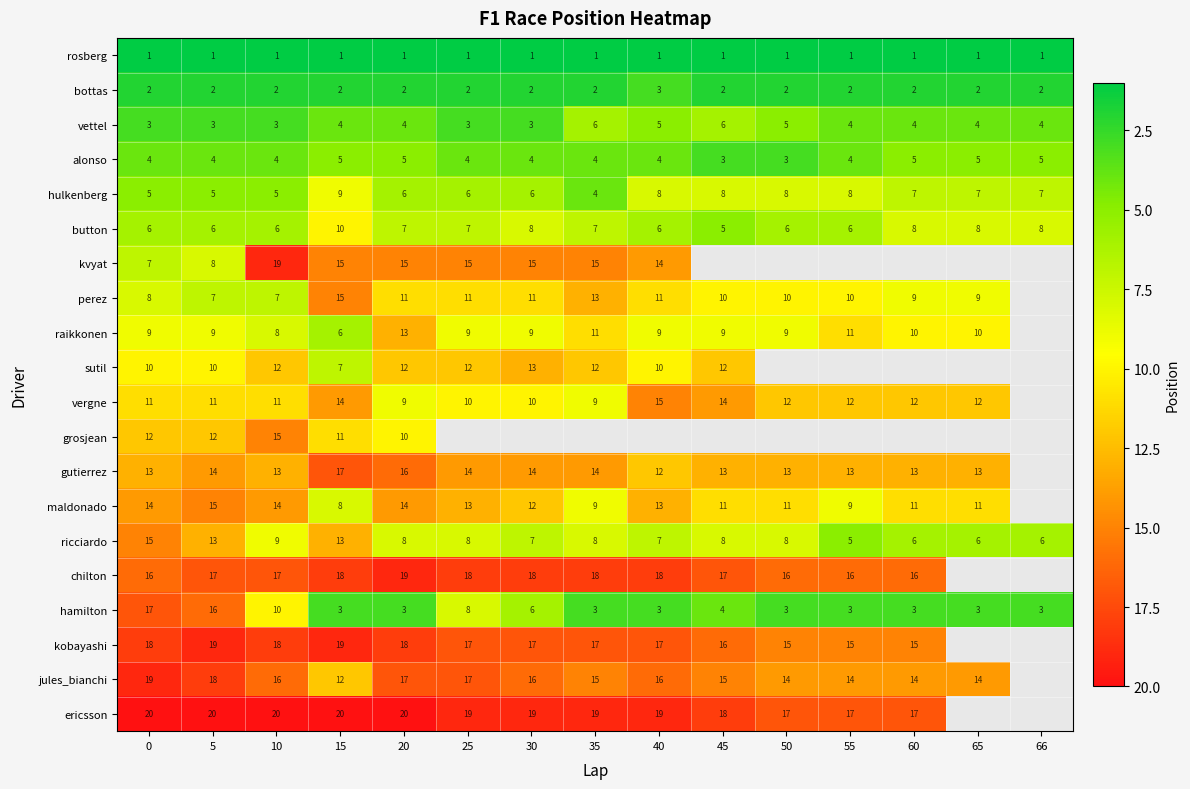

Reading right to left, transcribe all the data shown in this chart.

row_0: 1	1	1	1	1	1	1	1	1	1	1	1	1	1	1
row_1: 2	2	2	2	2	2	3	2	2	2	2	2	2	2	2
row_2: 4	4	4	4	5	6	5	6	3	3	4	4	3	3	3
row_3: 5	5	5	4	3	3	4	4	4	4	5	5	4	4	4
row_4: 7	7	7	8	8	8	8	4	6	6	6	9	5	5	5
row_5: 8	8	8	6	6	5	6	7	8	7	7	10	6	6	6
row_6: 0	0	0	0	0	0	14	15	15	15	15	15	19	8	7
row_7: 0	9	9	10	10	10	11	13	11	11	11	15	7	7	8
row_8: 0	10	10	11	9	9	9	11	9	9	13	6	8	9	9
row_9: 0	0	0	0	0	12	10	12	13	12	12	7	12	10	10
row_10: 0	12	12	12	12	14	15	9	10	10	9	14	11	11	11
row_11: 0	0	0	0	0	0	0	0	0	0	10	11	15	12	12
row_12: 0	13	13	13	13	13	12	14	14	14	16	17	13	14	13
row_13: 0	11	11	9	11	11	13	9	12	13	14	8	14	15	14
row_14: 6	6	6	5	8	8	7	8	7	8	8	13	9	13	15
row_15: 0	0	16	16	16	17	18	18	18	18	19	18	17	17	16
row_16: 3	3	3	3	3	4	3	3	6	8	3	3	10	16	17
row_17: 0	0	15	15	15	16	17	17	17	17	18	19	18	19	18
row_18: 0	14	14	14	14	15	16	15	16	17	17	12	16	18	19
row_19: 0	0	17	17	17	18	19	19	19	19	20	20	20	20	20